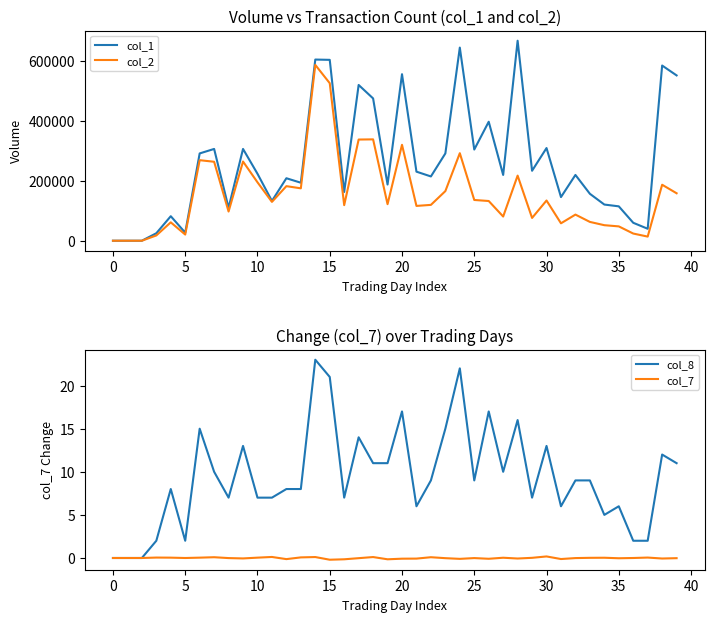

True or false: col_1 has a value of 298628.3 at 32.

False